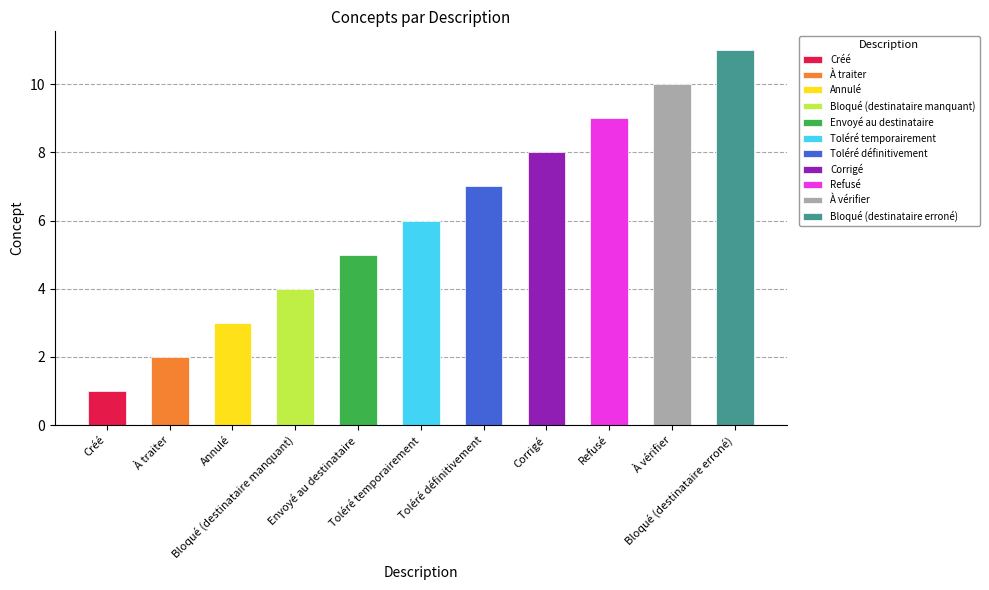

What is the label of the 1st bar from the left?

Créé